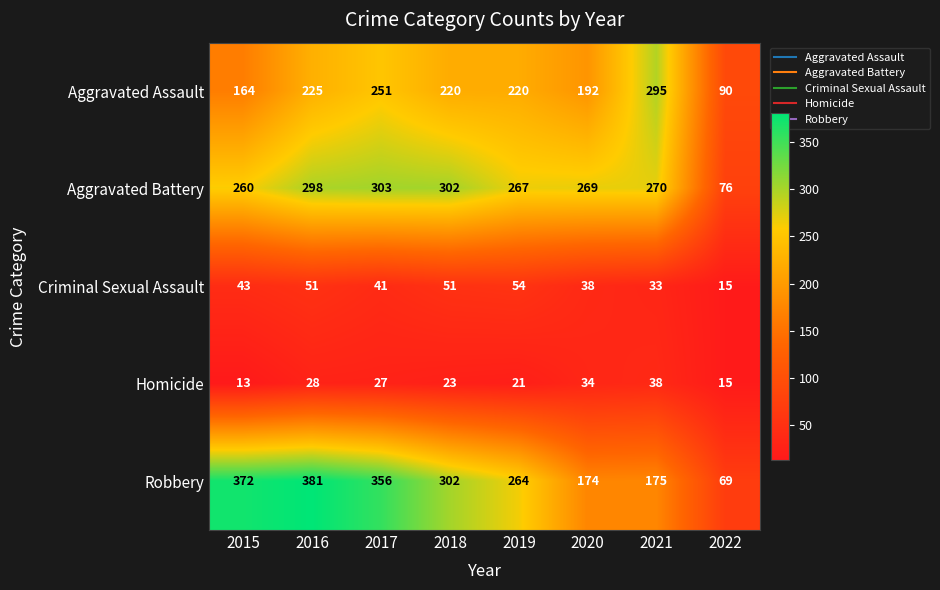

The value of Robbery at 2019 is 264. True or false?

True